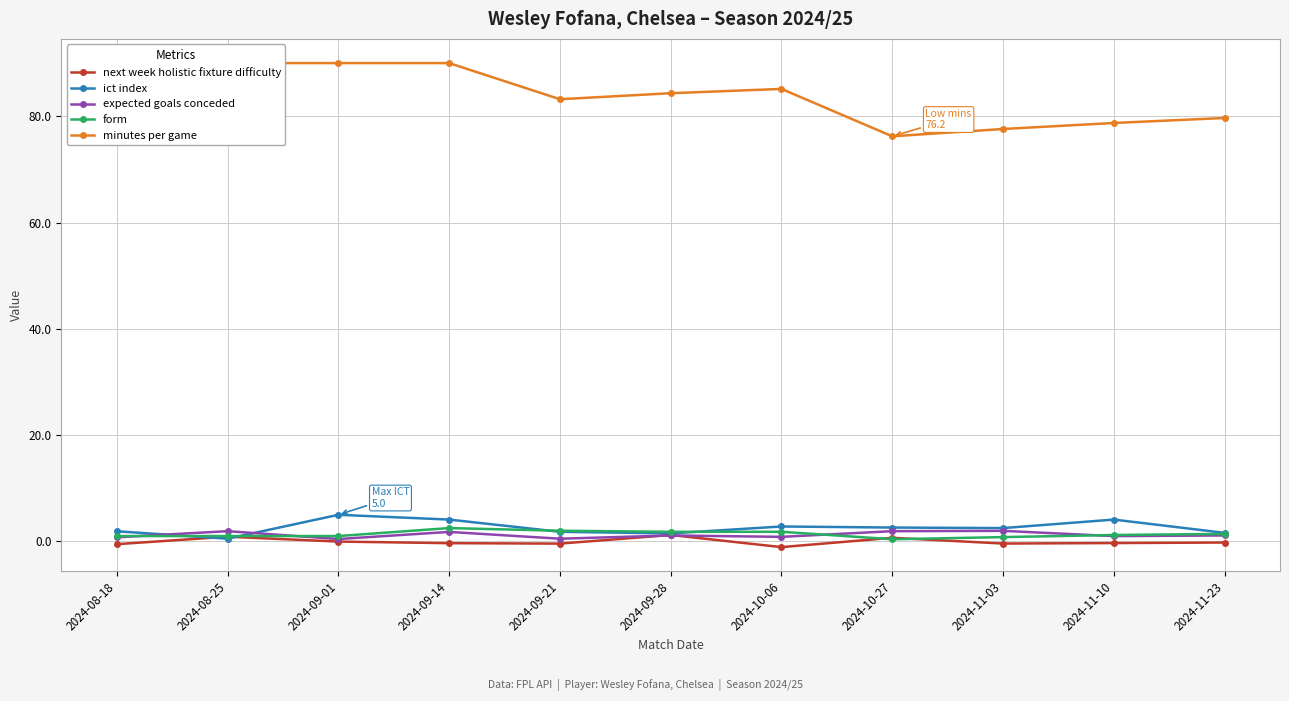

What is the difference between the maximum and minimum values in the form series?

2.1